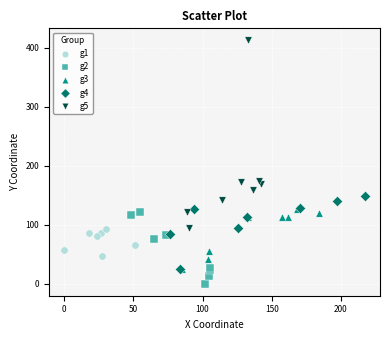

Which series has the largest Y range (max minus min)?

g5